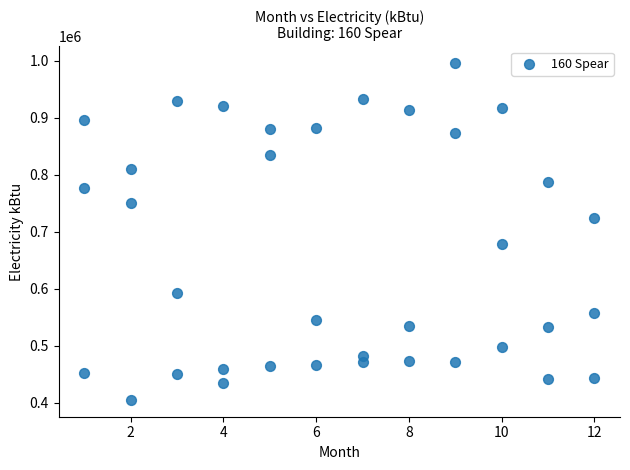

What is the range of Y values (max minus min)?

590867.8